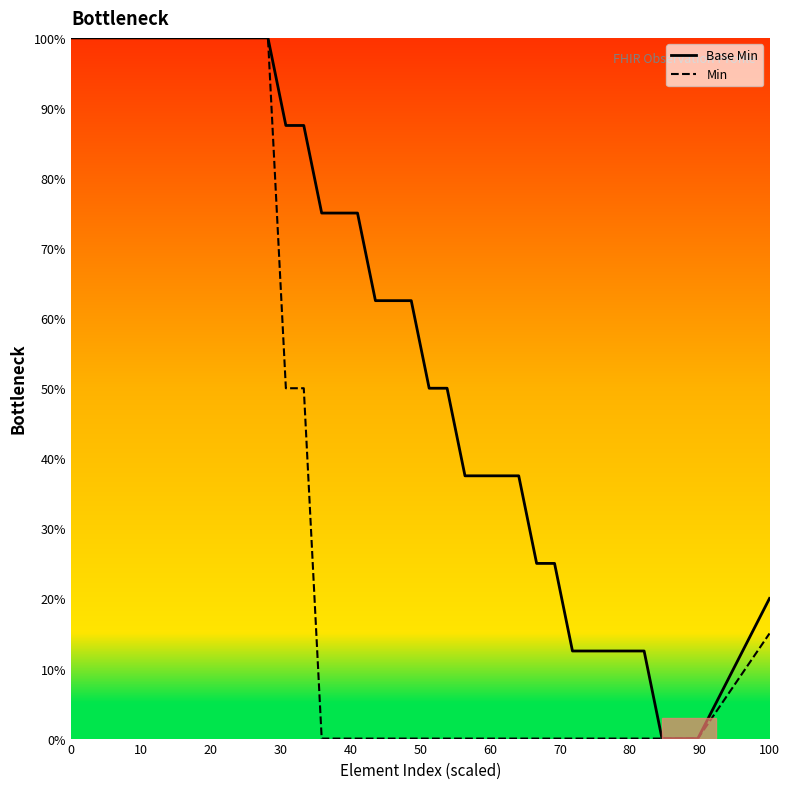

List the series in order of their overall mean, lowest first.

Min, Base Min